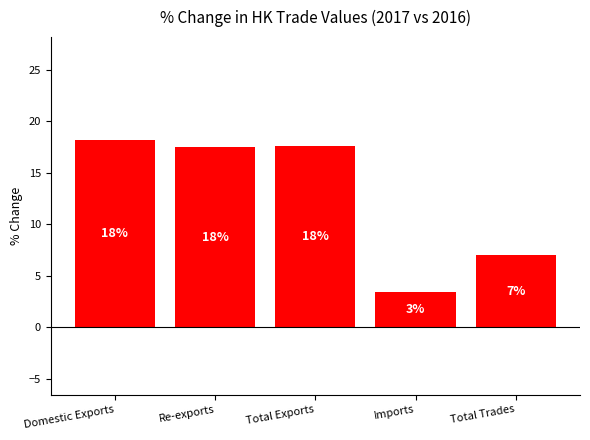

True or false: the data shows 17.6 at Total Exports.

True